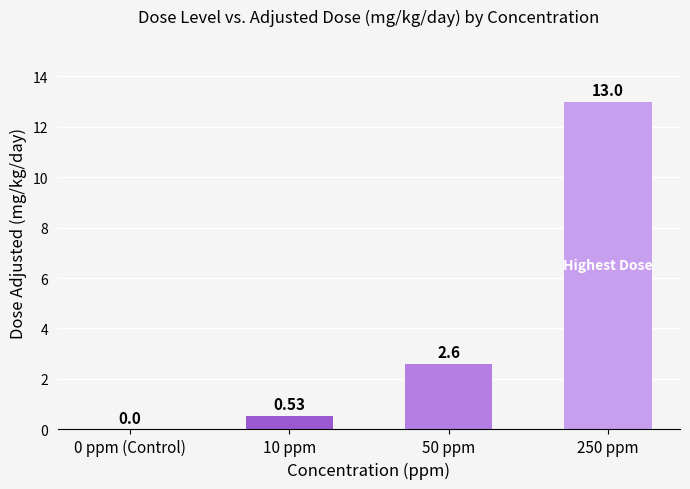

Between 0 ppm (Control) and 250 ppm, which is larger?

250 ppm